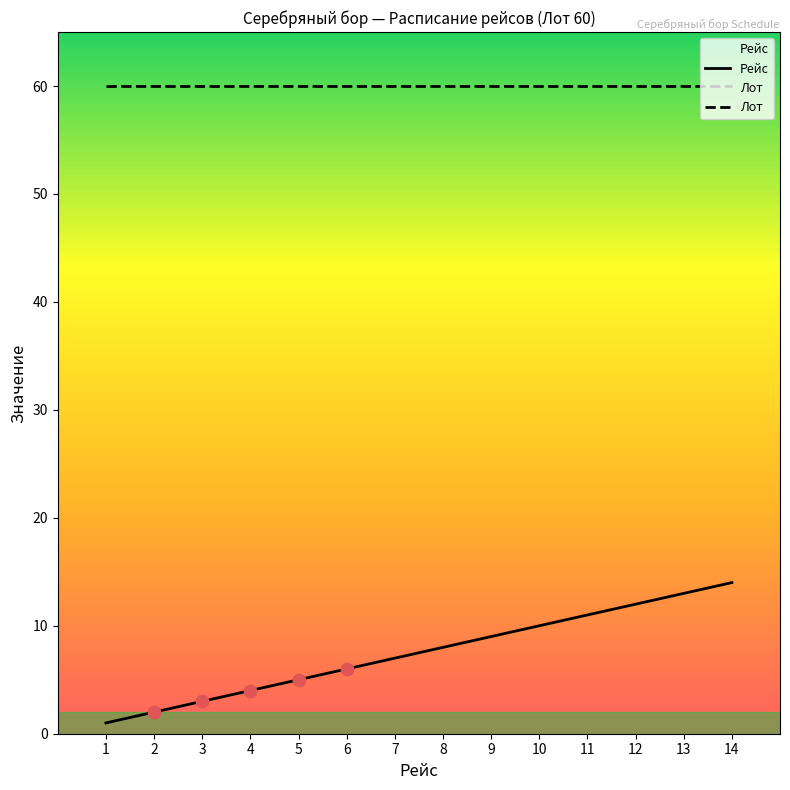

Between 1 and 11, which is larger?

11